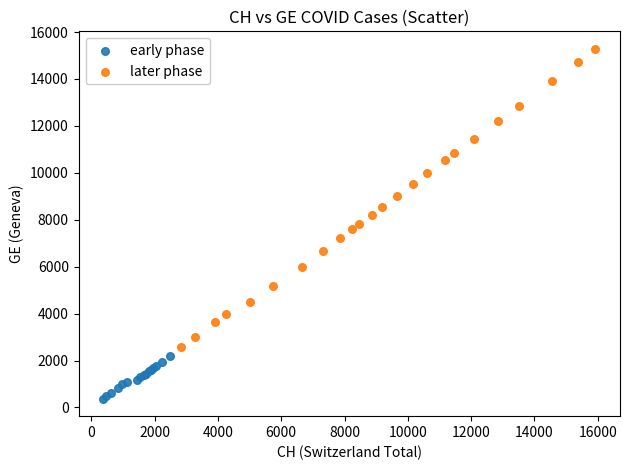

Which series has the widest spread of Y values?

later phase